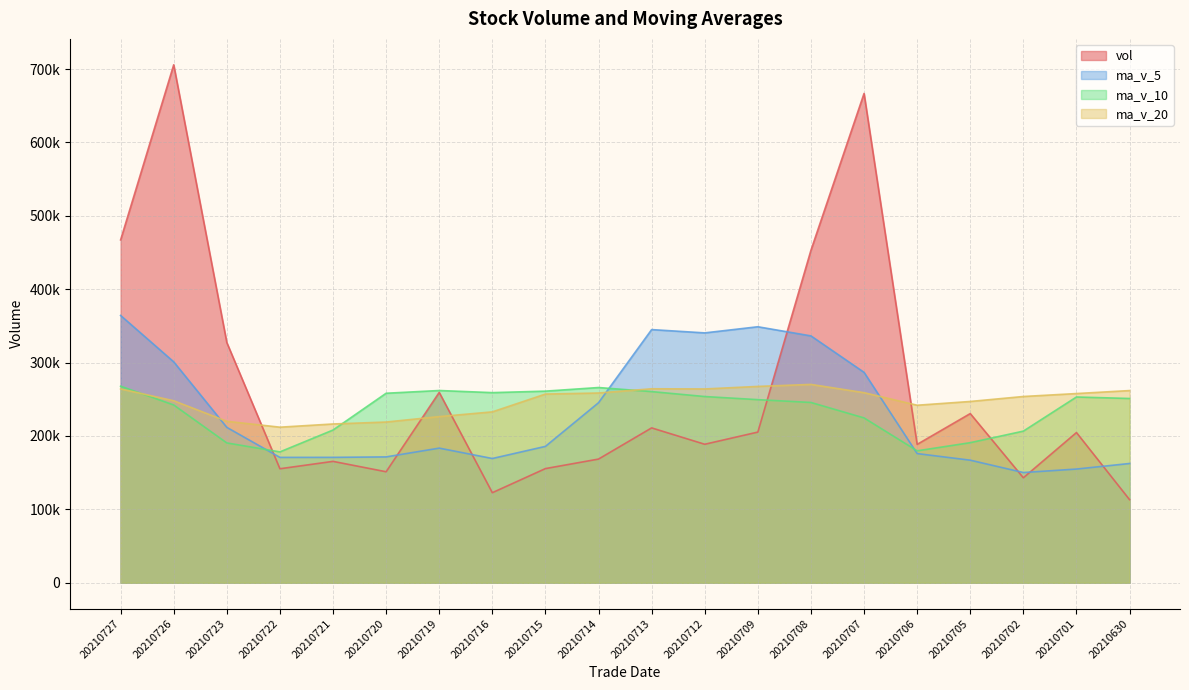

Which series has the widest spread of values?

vol